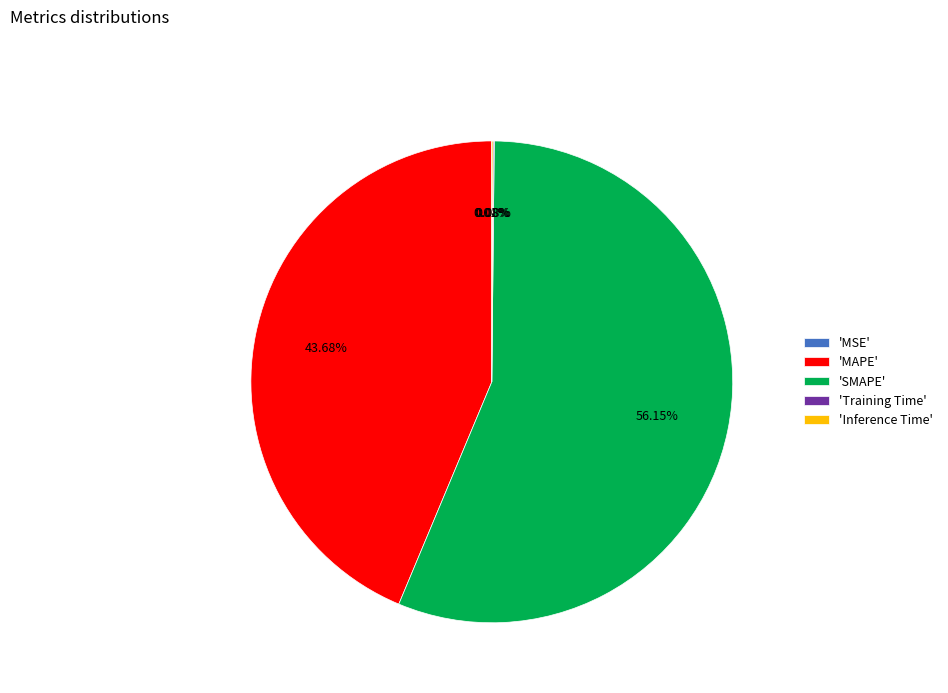

To the nearest percent, what is the average slice percentage?

20%